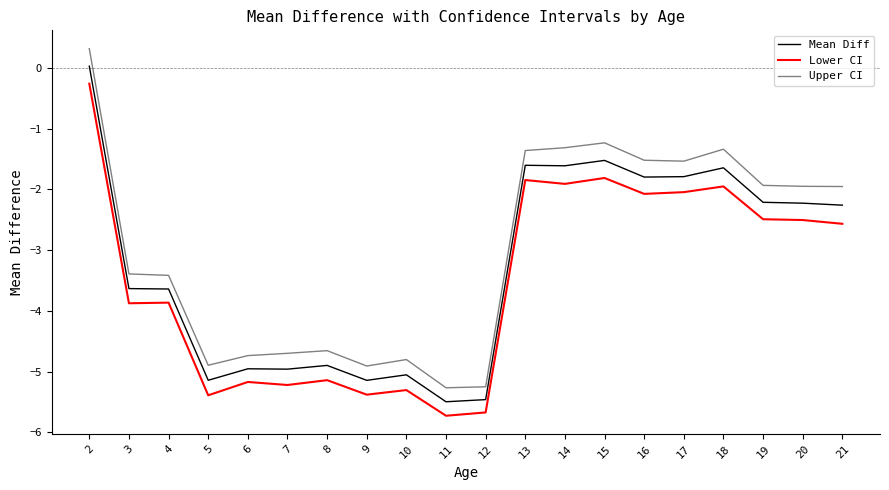

Which category has the lowest value across all series?

11